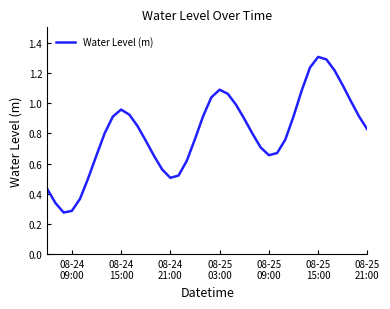

How many interior local peaks (higher than both neighbors) does the data have?

3